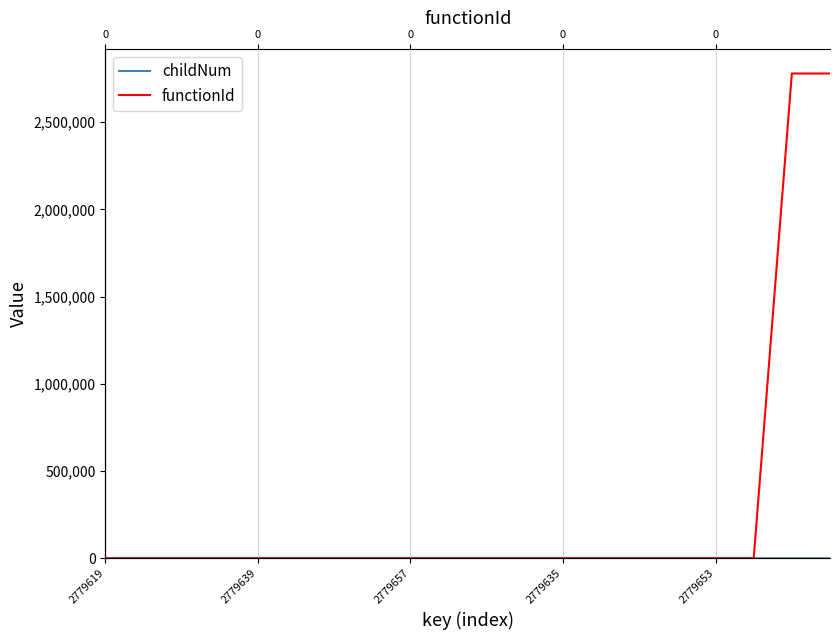

Which series has the largest total across all categories?

functionId